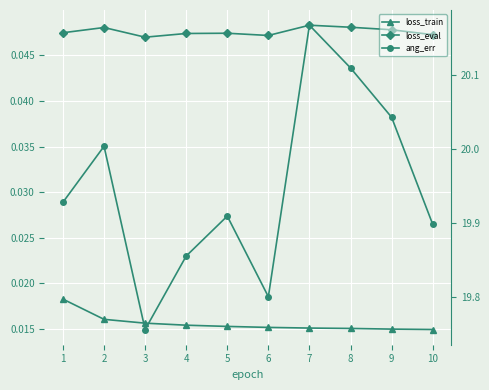

How many loss_train values are between 0 and 1?

10